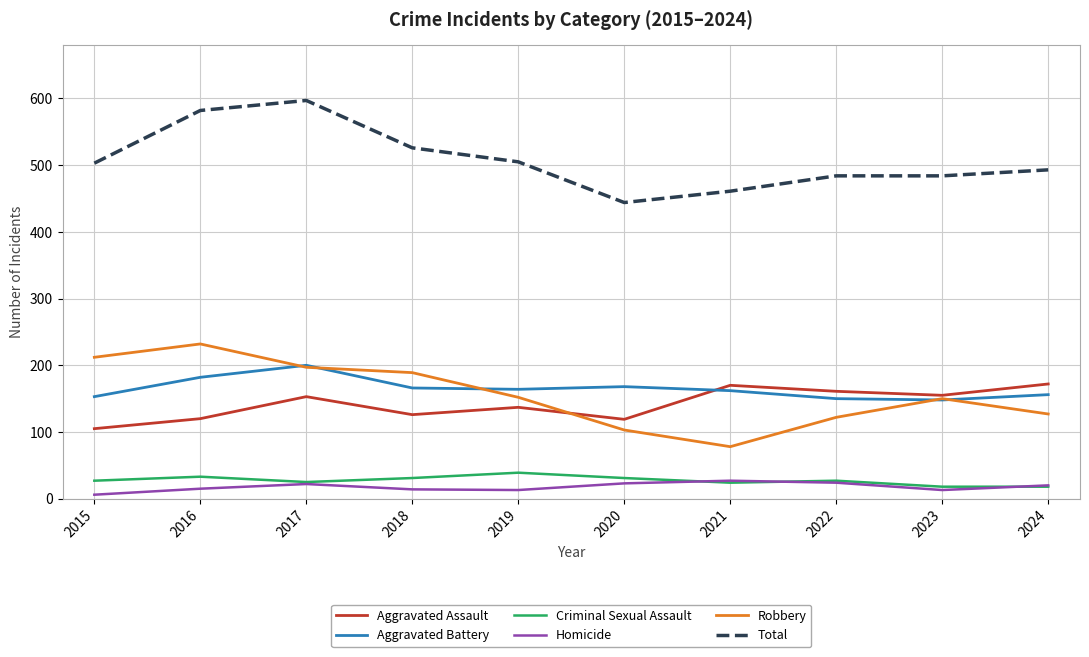

What is the average value of the Aggravated Assault series?

142